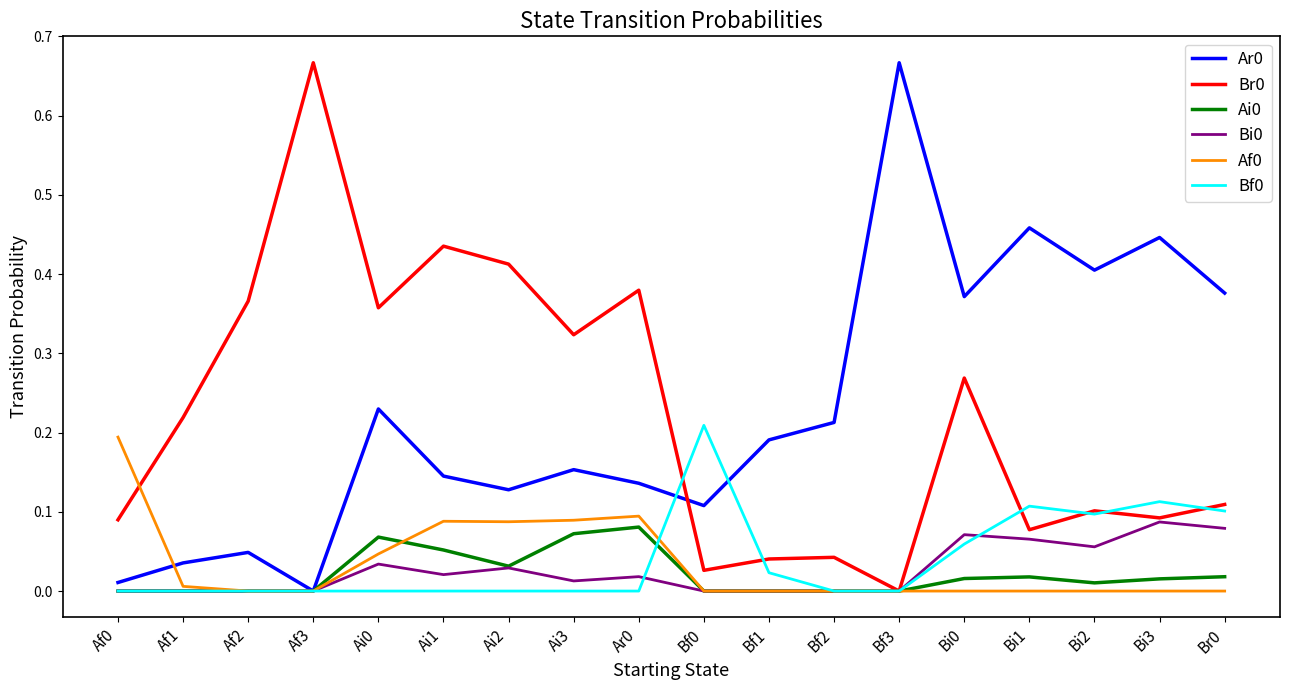

The value of Bi0 at Br0 is 0.1. True or false?

True